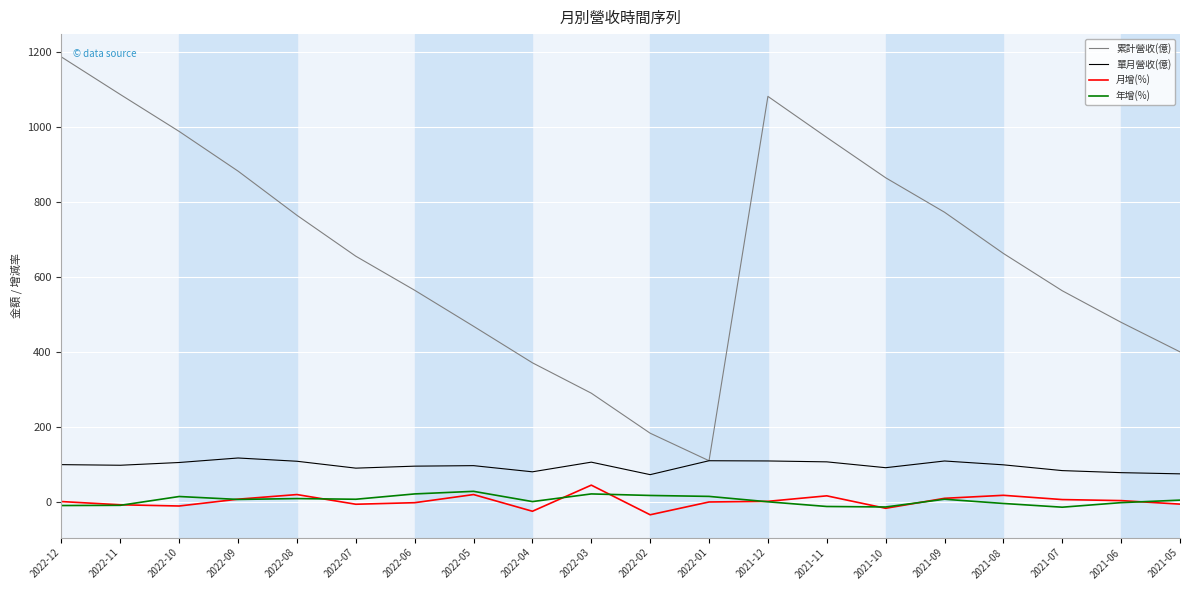

Which series has the largest total across all categories?

累計營收(億)